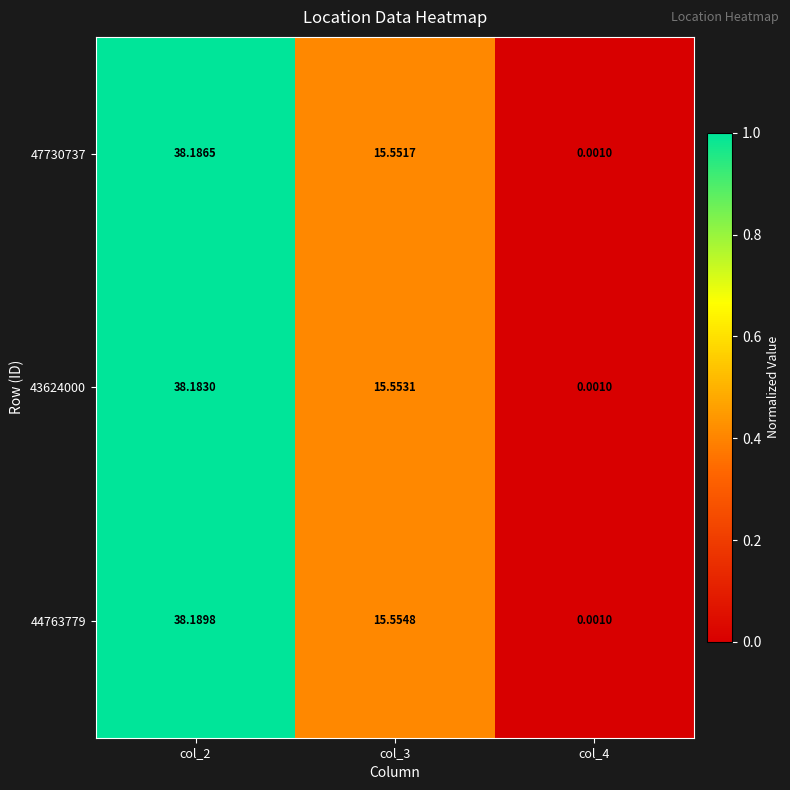

Rank the series at col_2 from highest to lowest value.

44763779, 47730737, 43624000